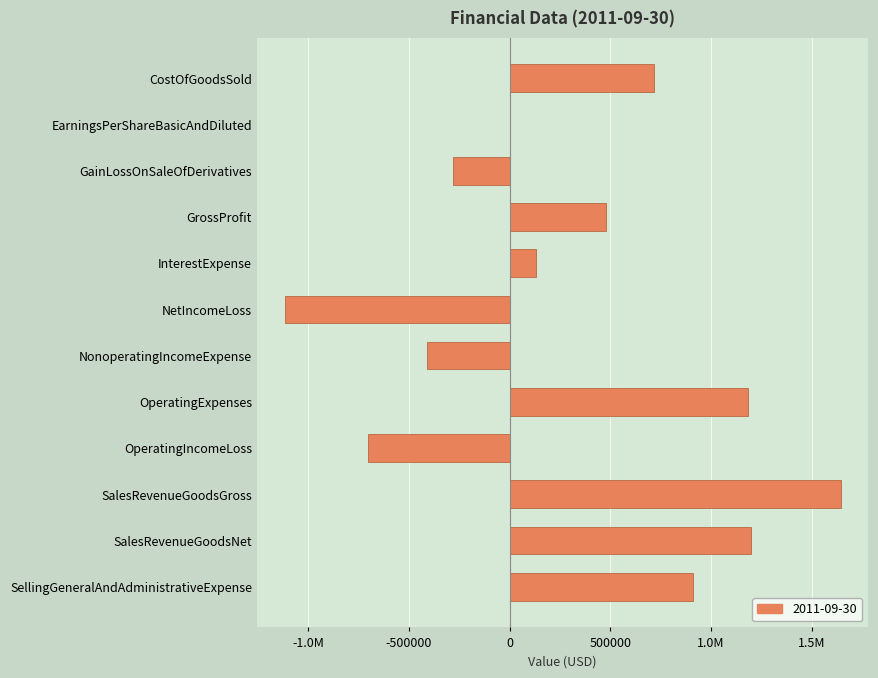

Which has a higher value, SalesRevenueGoodsGross or OperatingIncomeLoss?

SalesRevenueGoodsGross